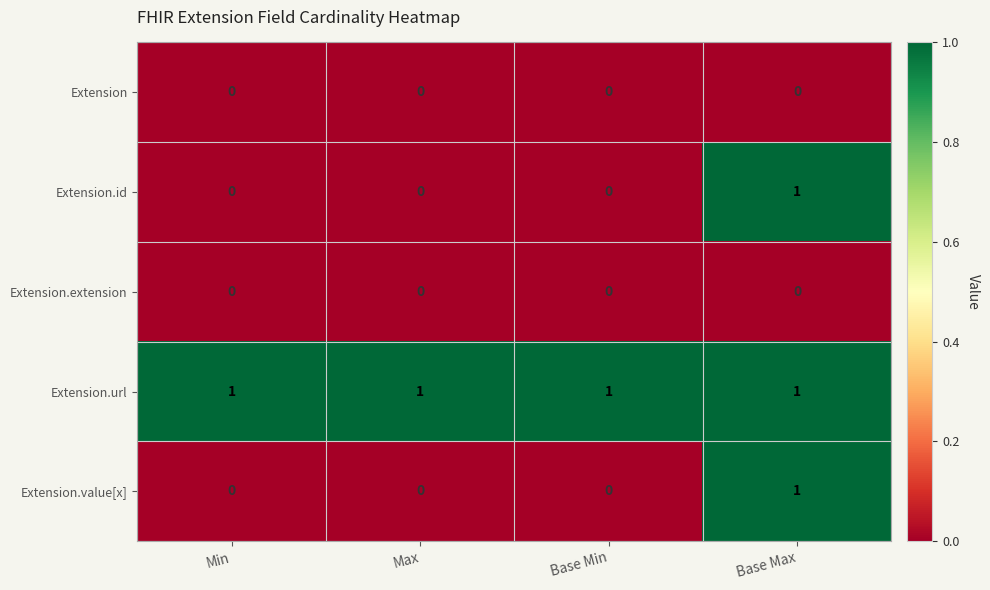

Is it true that Extension.url equals 2 at Base Max?

False